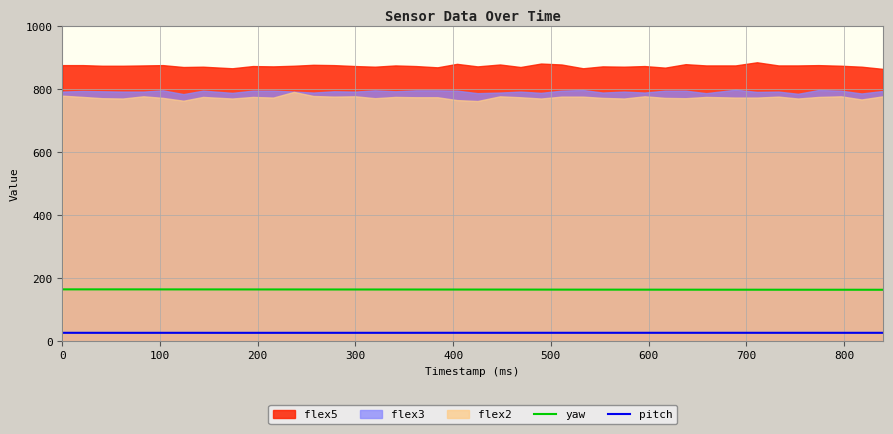

What is the lowest value of the pitch series?

27.1